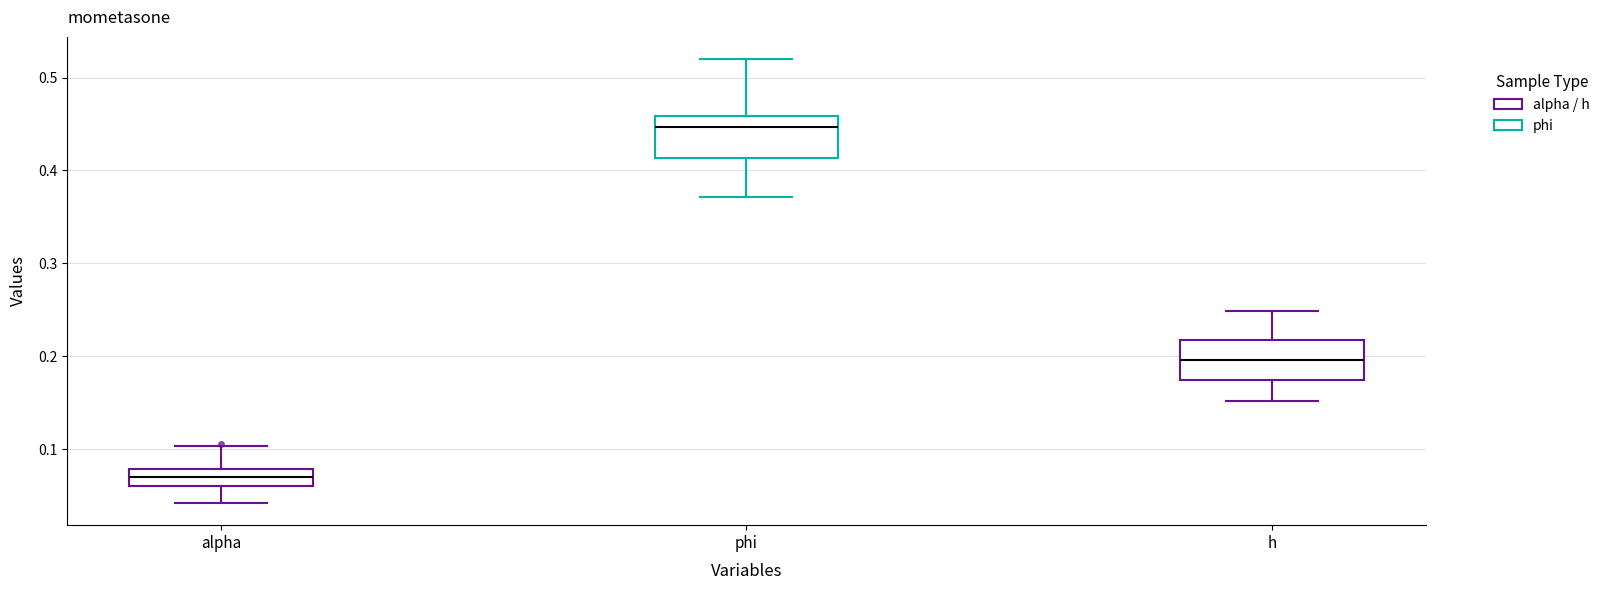

Reading left to right, read every box against the y-axis: the position of its median line, the range the box covers, and the ends of its whiskers. The values are not printed on the chart, so give them approximately, as read against the axis.

alpha: median 0.07, box 0.06 to 0.08, whiskers 0.04 to 0.10
phi: median 0.45, box 0.41 to 0.46, whiskers 0.37 to 0.52
h: median 0.20, box 0.17 to 0.22, whiskers 0.15 to 0.25